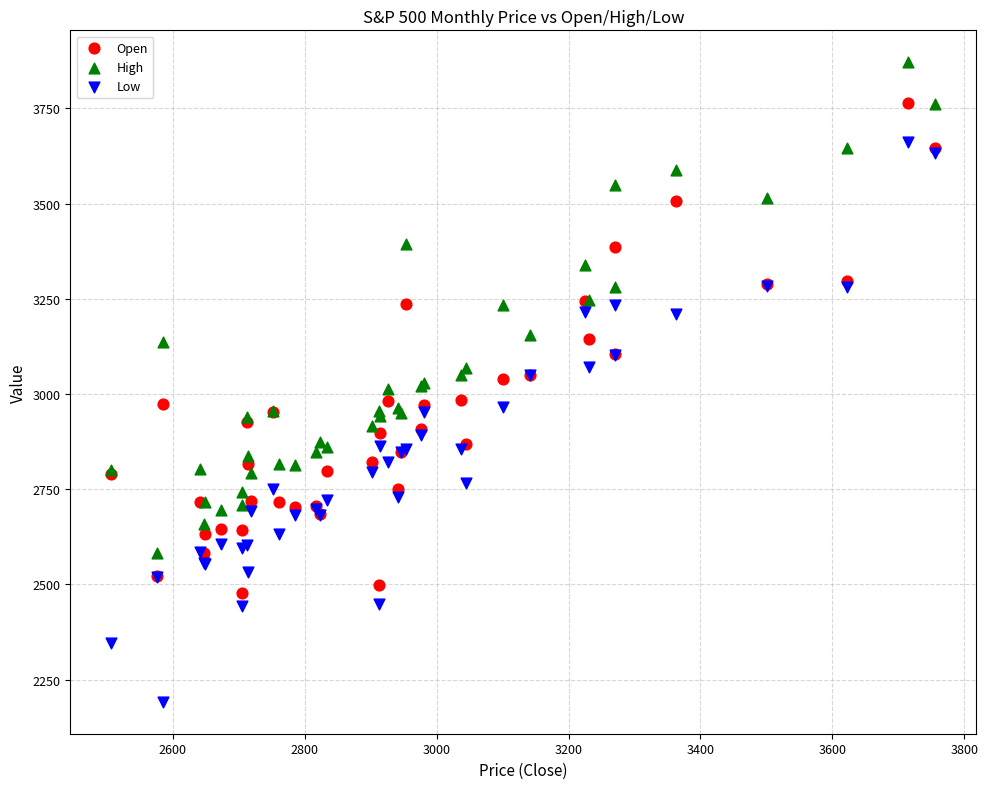

Which series has the widest spread of Y values?

Low